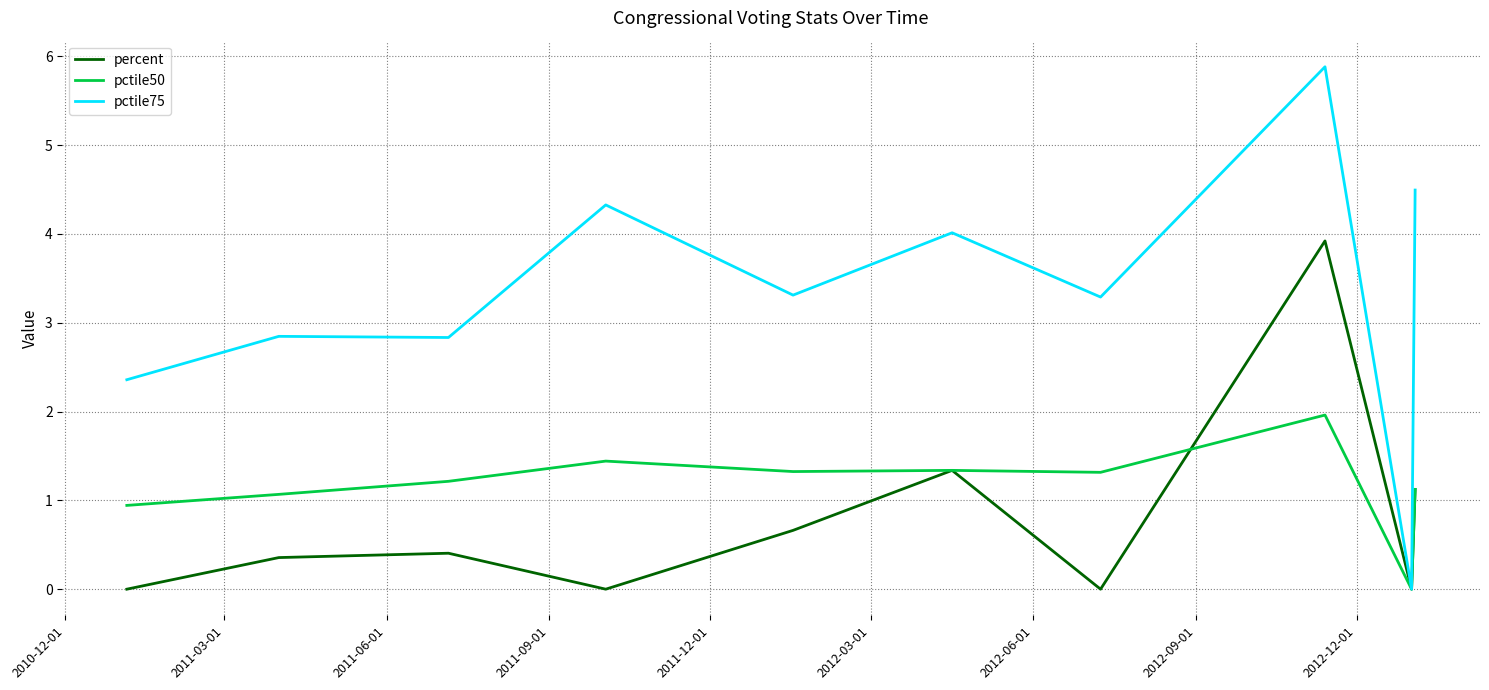

List the series in order of their overall mean, lowest first.

percent, pctile50, pctile75